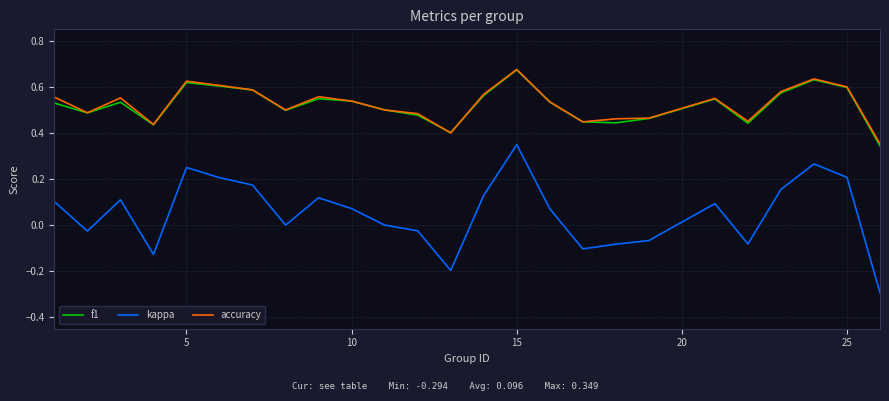

Does the chart have visible grid lines?

Yes